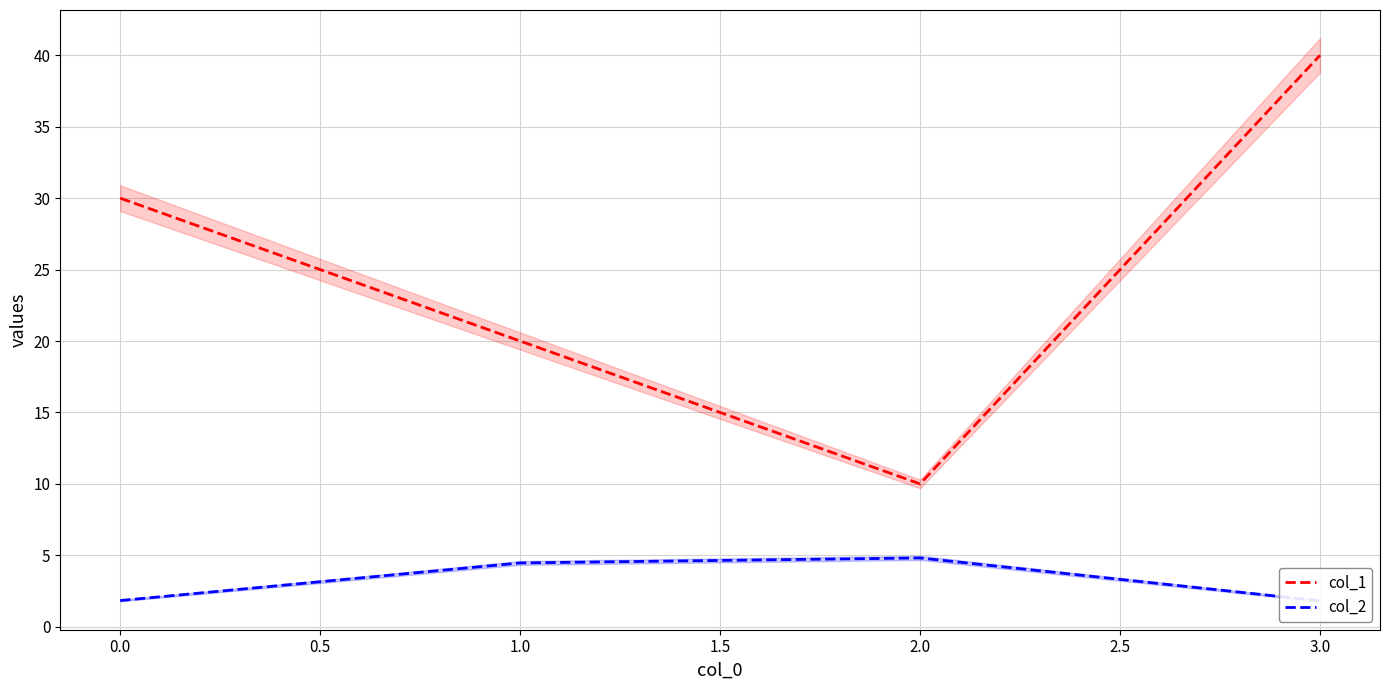

The col_1 series shows 60 at 3.0. True or false?

False